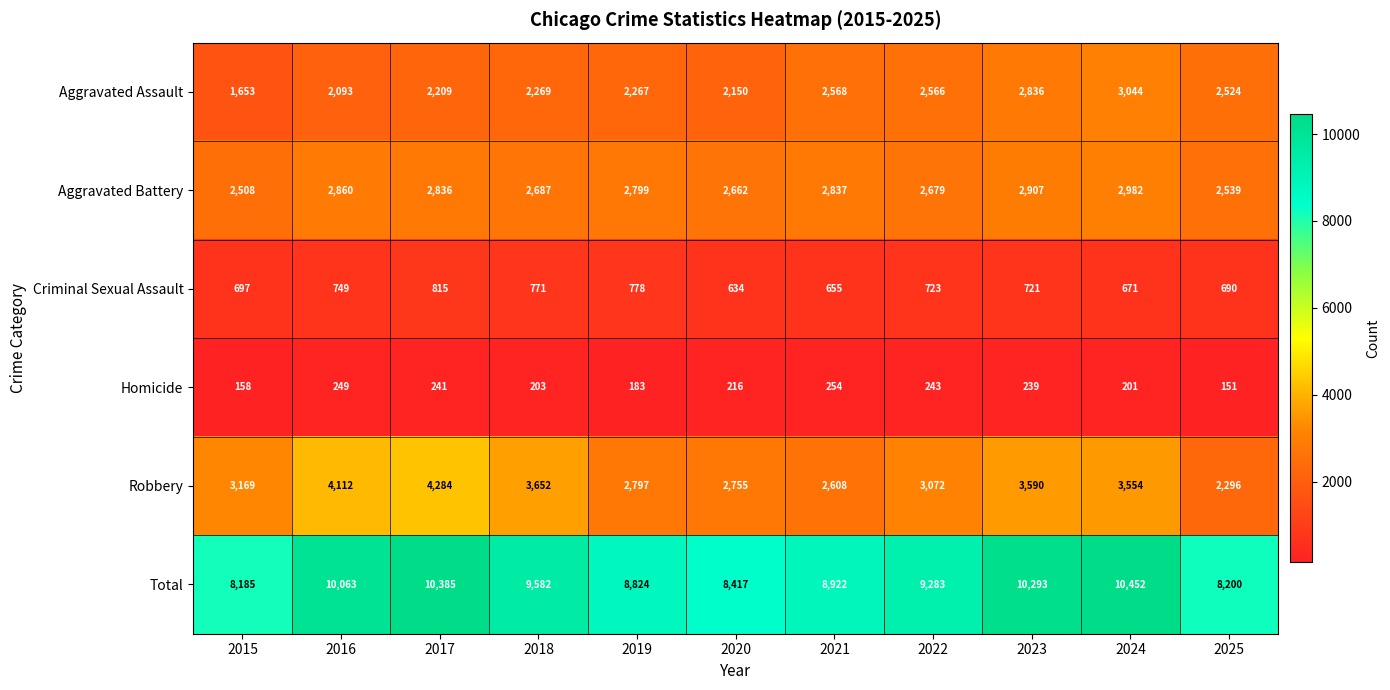

Which series changed the most between 2017 and 2022?

Robbery